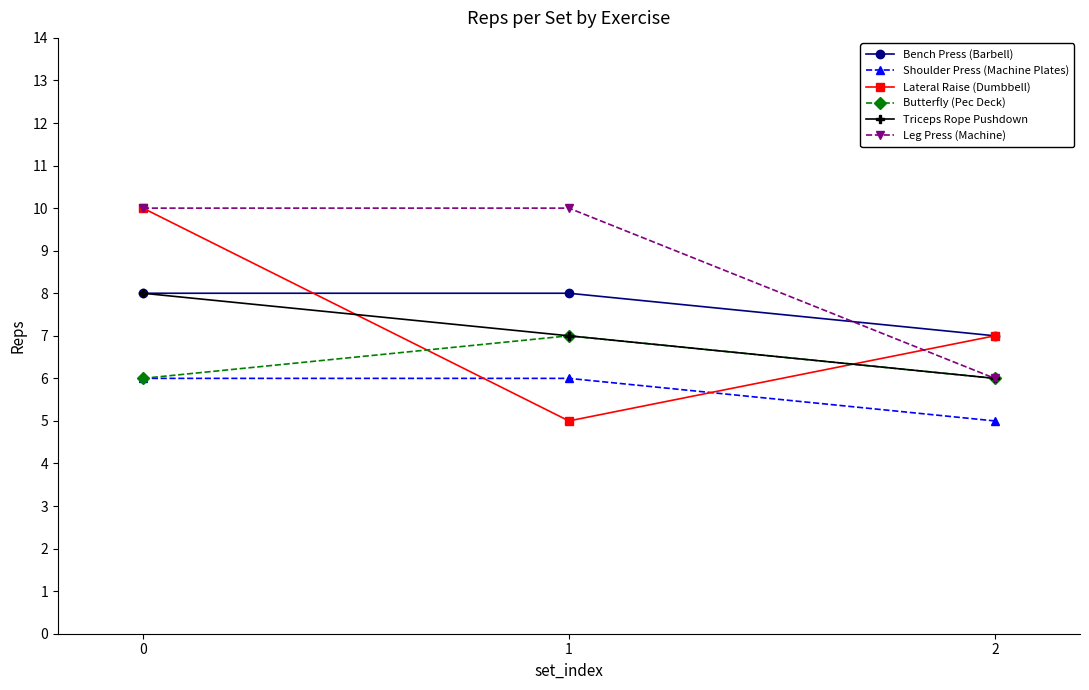

What is the sum of the Butterfly (Pec Deck) values at 2 and 0?

12